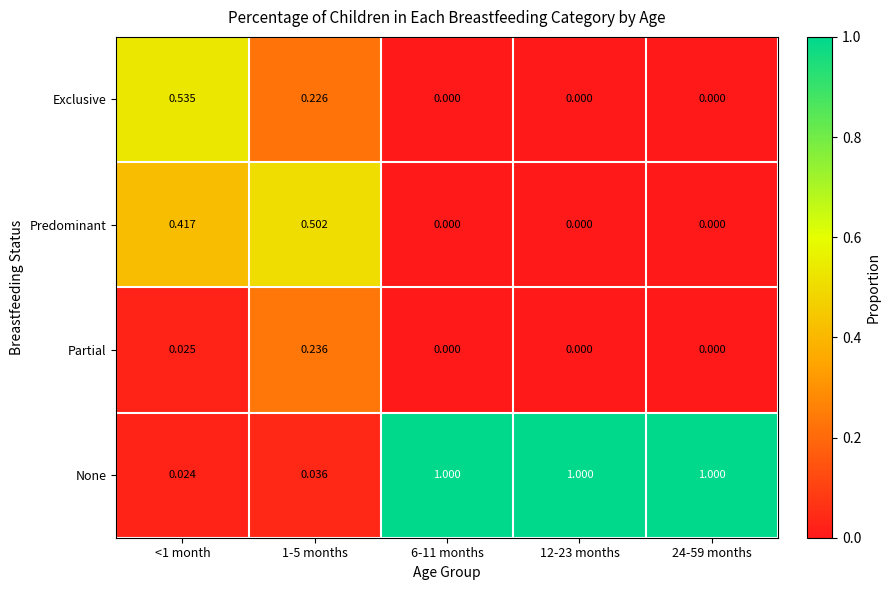

Count the number of data series in this chart.

4